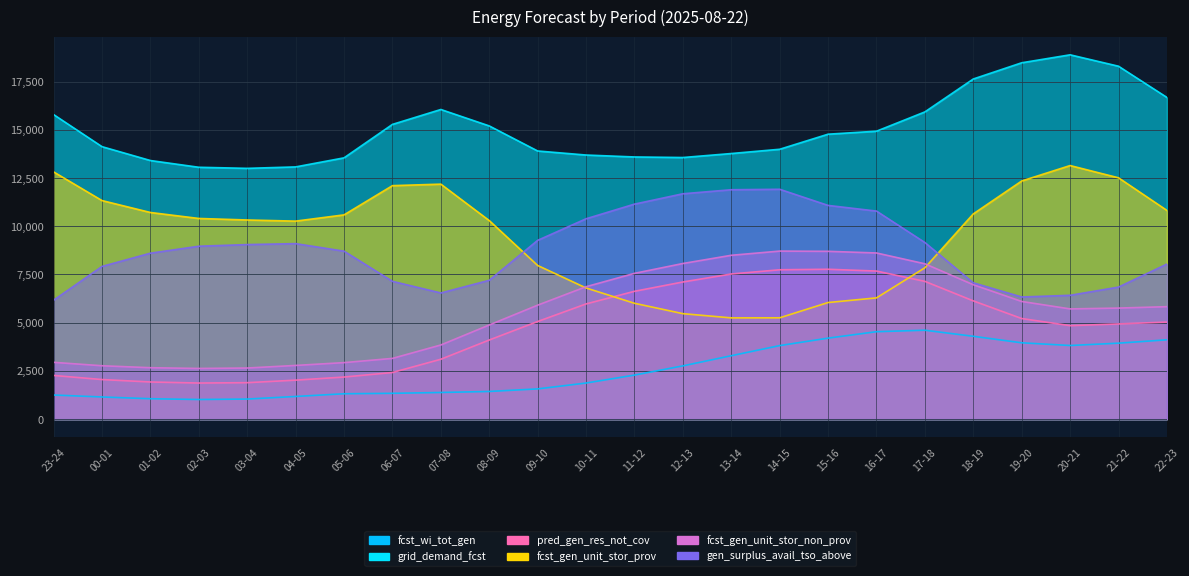

At which category is the sum across all series the highest?

20-21